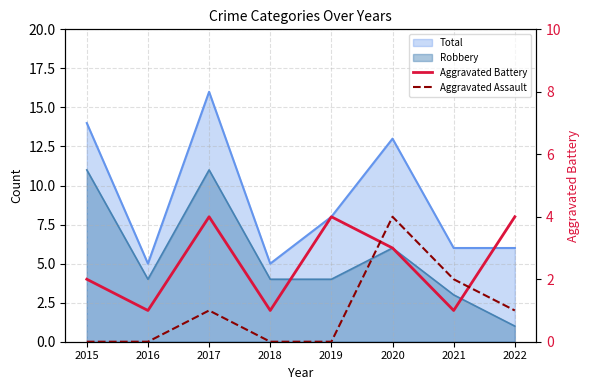

Between 2019 and 2020, which series saw the biggest shift?

Aggravated Assault